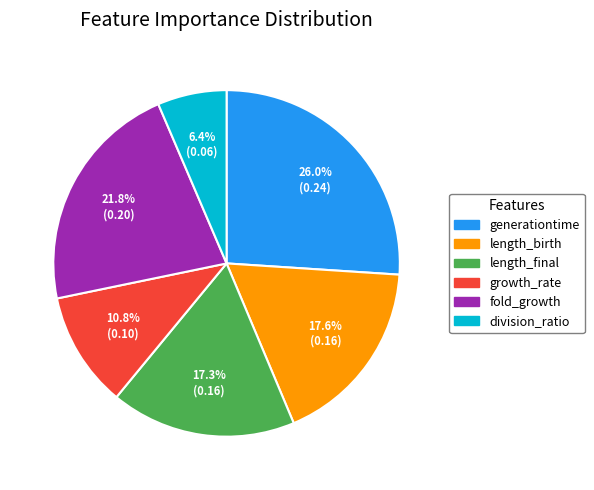

Combined, do division_ratio and length_birth account for over 50%?

No